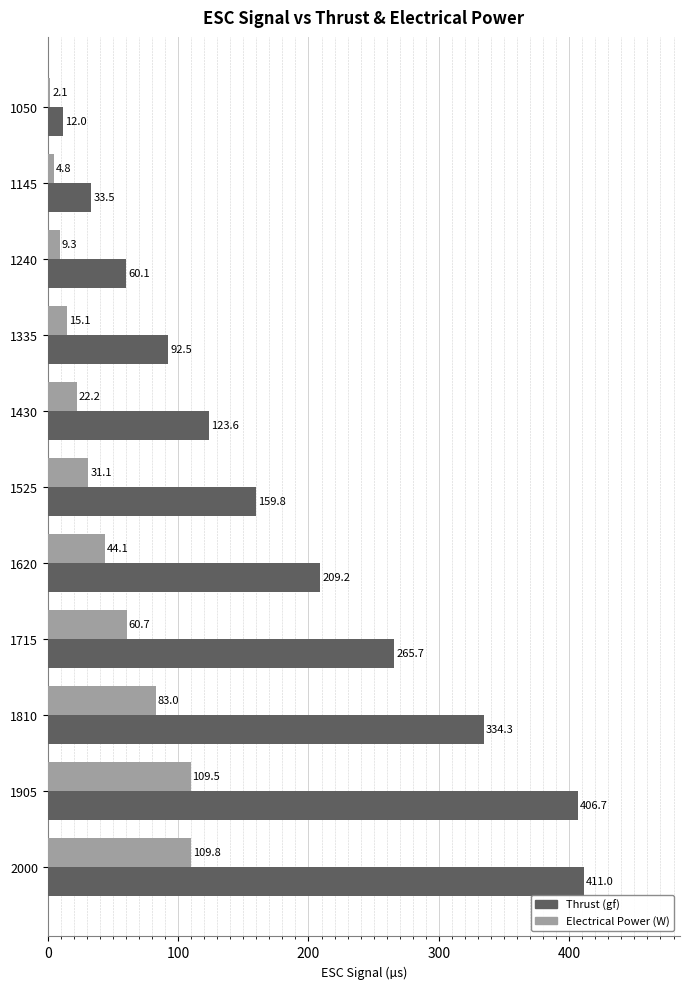

At which category does the chart reach its minimum across all series?

1050